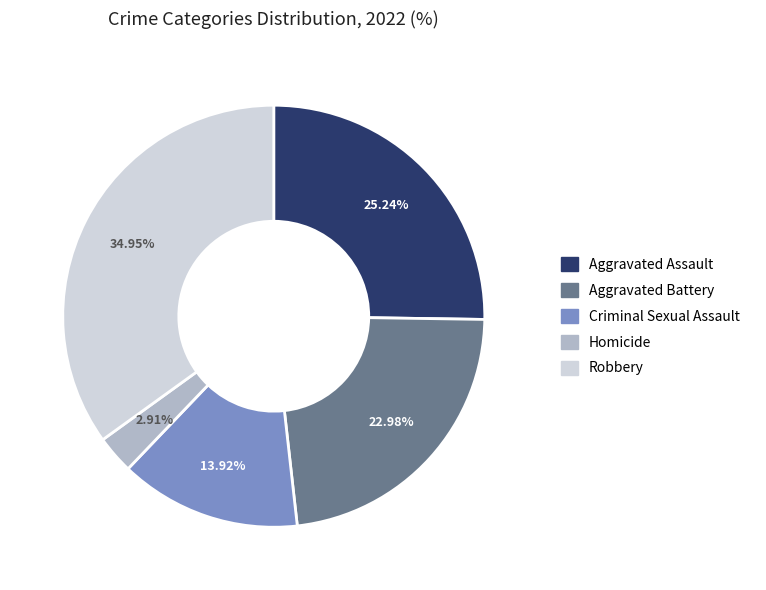

True or false: Robbery accounts for 25% of the total.

False